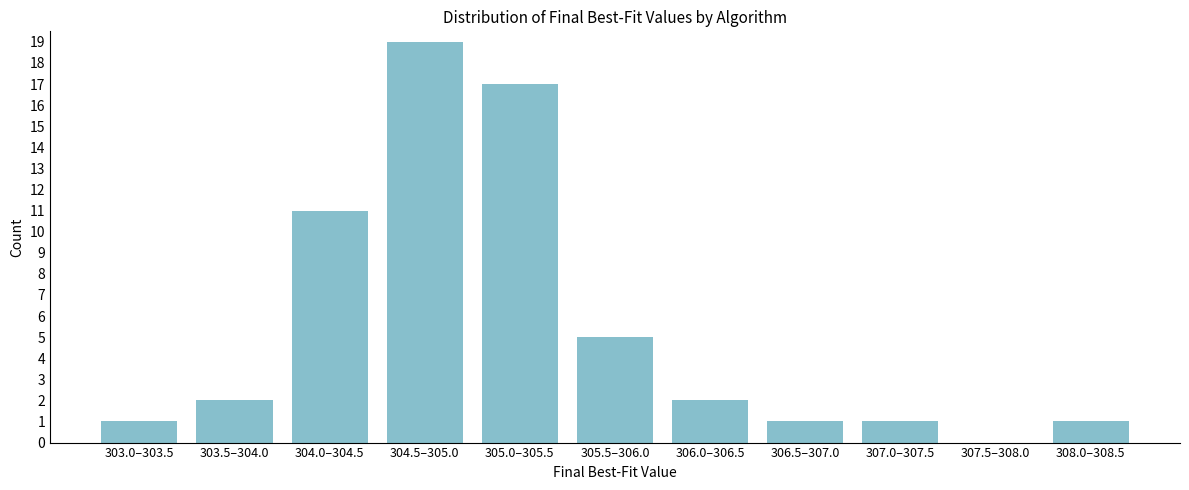

Reading left to right, list all the values displayed in this chart.

303.0–303.5=1	303.5–304.0=2	304.0–304.5=11	304.5–305.0=19	305.0–305.5=17	305.5–306.0=5	306.0–306.5=2	306.5–307.0=1	307.0–307.5=1	307.5–308.0=0	308.0–308.5=1